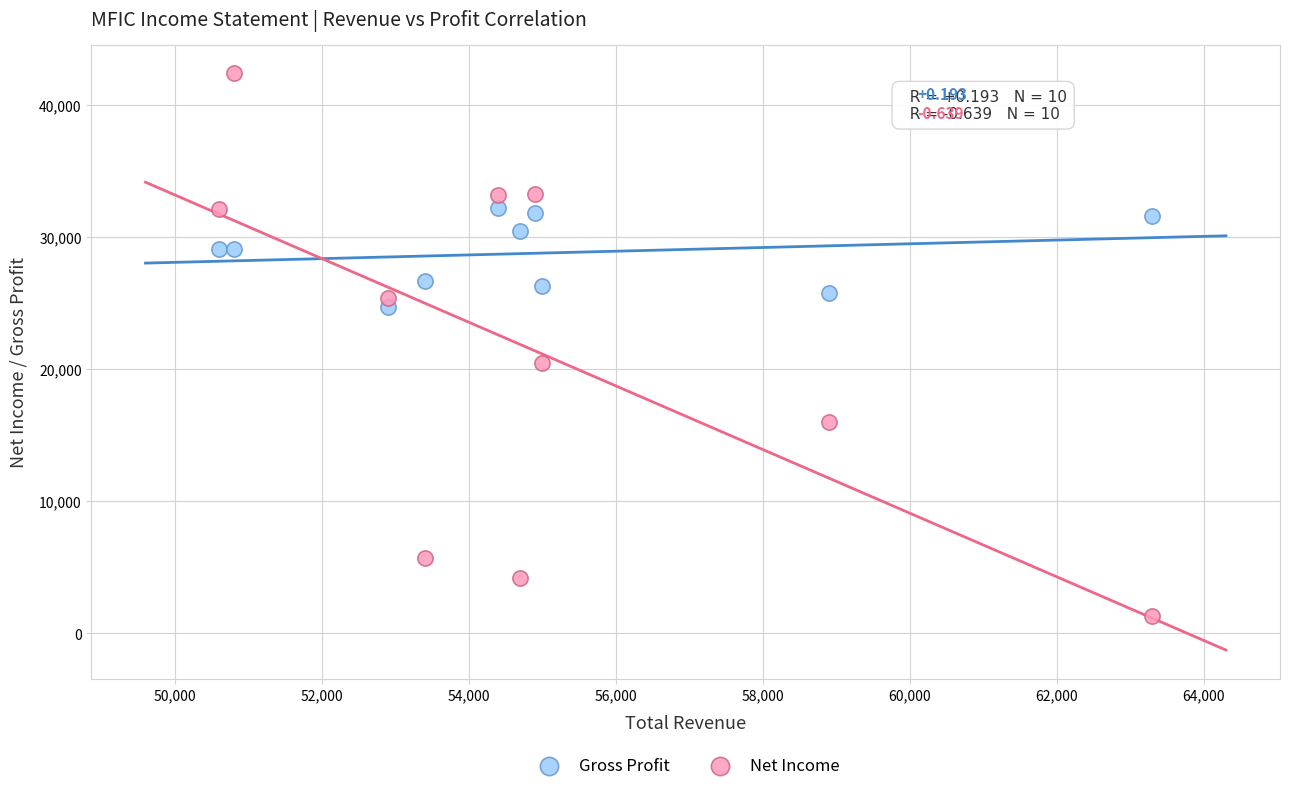

Which series has the widest spread of Y values?

Net Income